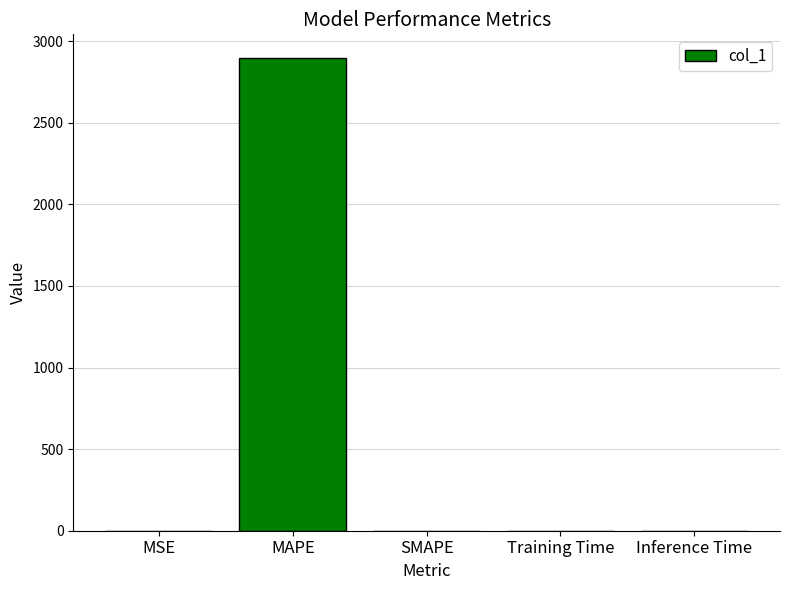

The value at Training Time is 0.0. True or false?

True